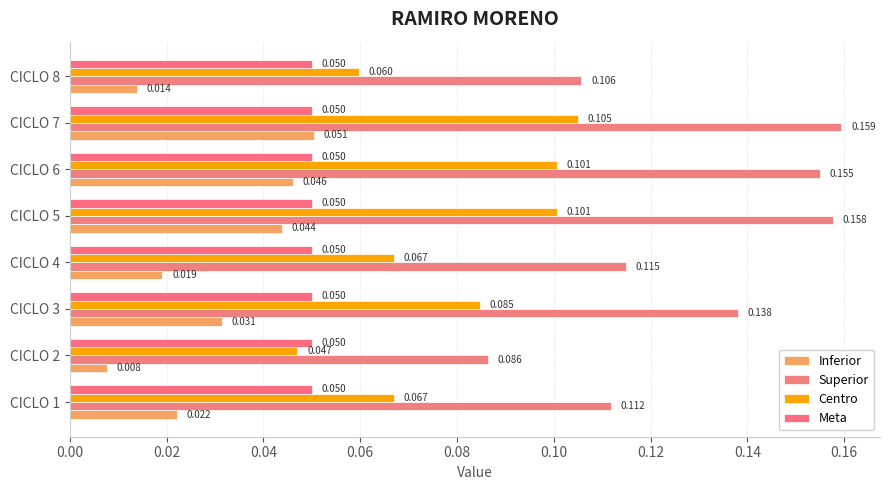

Which series has the largest total across all categories?

Superior